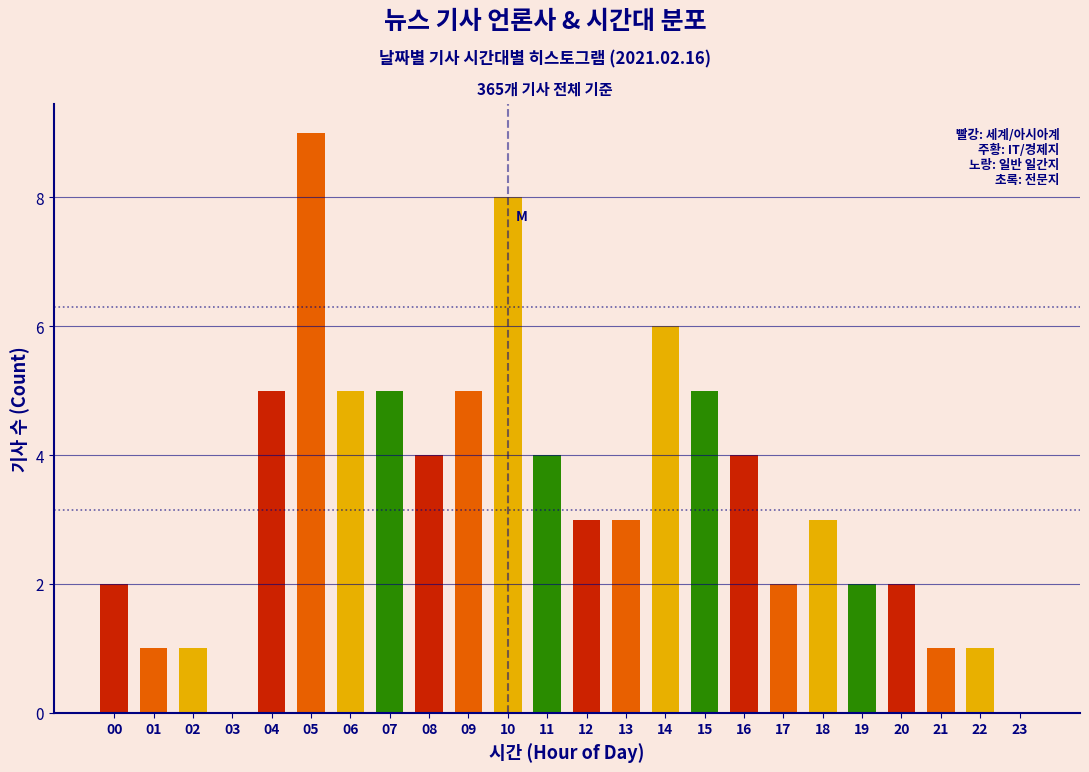

Reading left to right, what are all the values shown in this chart?

00=2	01=1	02=1	03=0	04=5	05=9	06=5	07=5	08=4	09=5	10=8	11=4	12=3	13=3	14=6	15=5	16=4	17=2	18=3	19=2	20=2	21=1	22=1	23=0